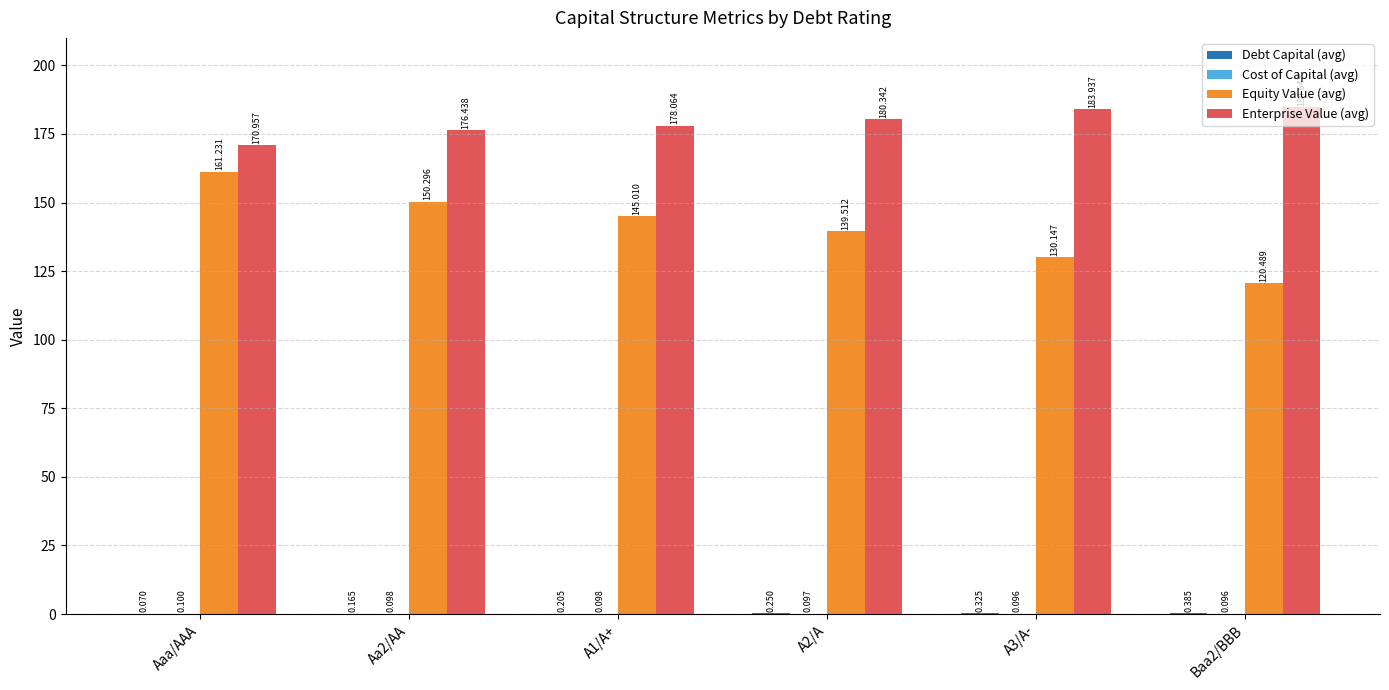

At which label does Equity Value (avg) reach its peak?

Aaa/AAA